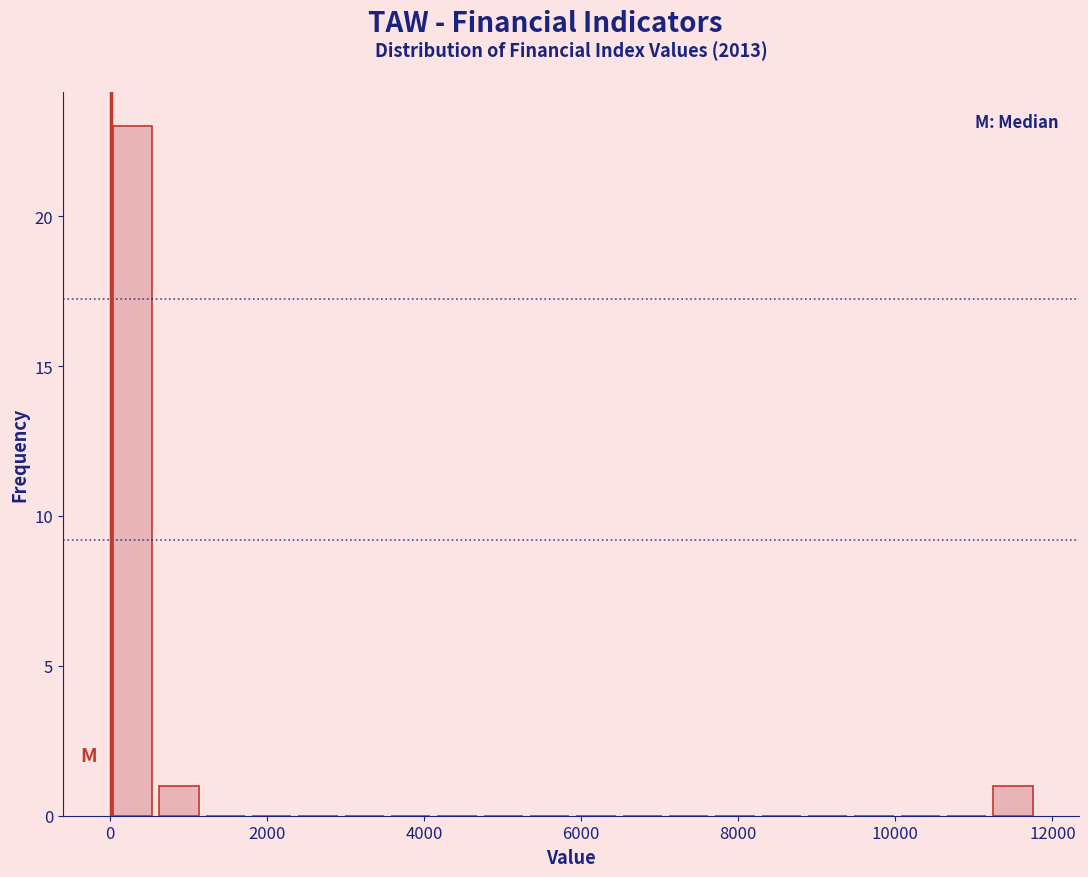

Around what value on the x-axis is the tallest bar? Give the approximate position of its centre, as read against the axis.

200